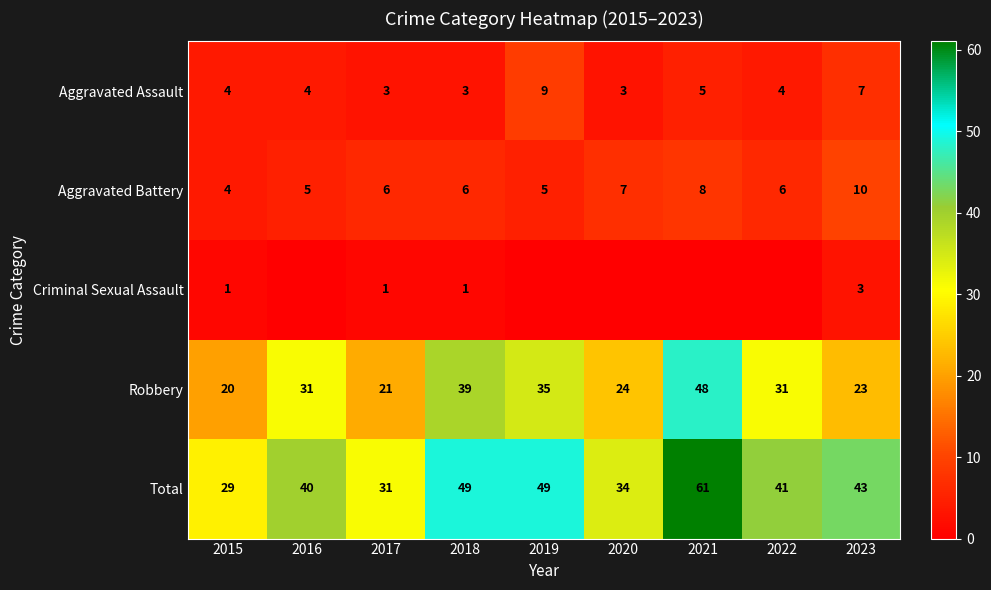

Which category has the lowest value across all series?

2016